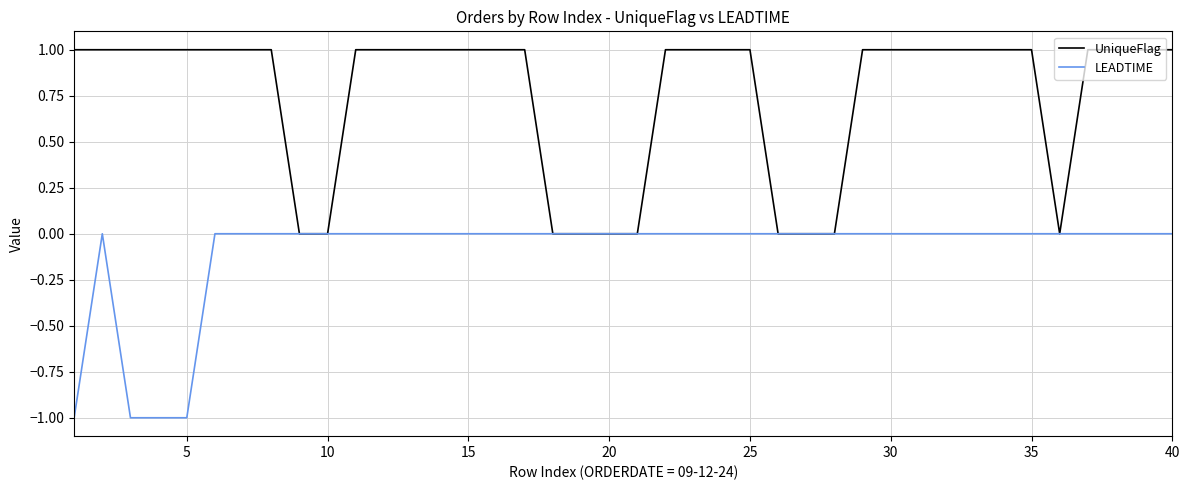

Which series has the largest total across all categories?

UniqueFlag